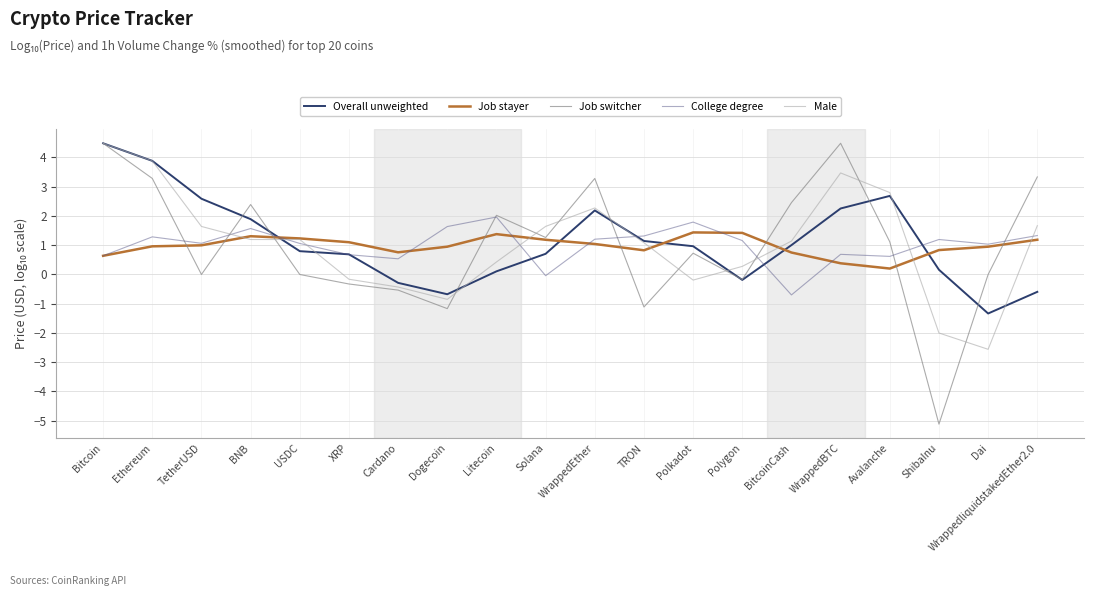

True or false: Job stayer has more than 2 points higher than both neighbors.

True